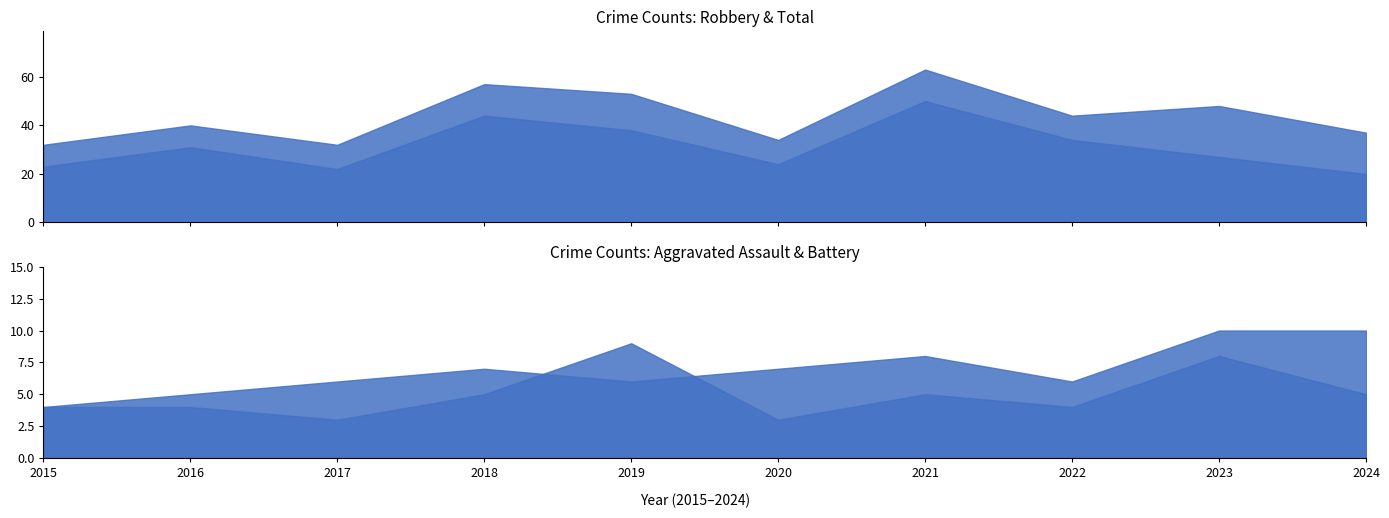

What is the total value across all series at 2021?

126